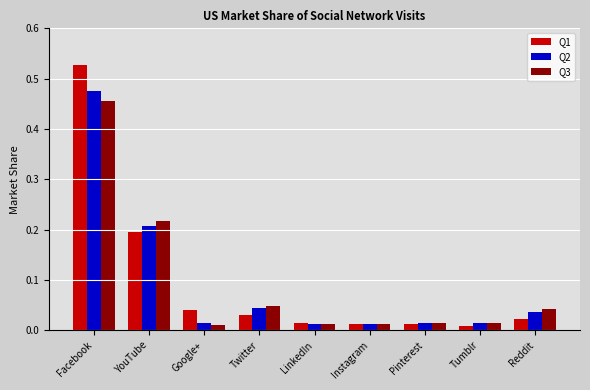

Is it true that Q1 equals 0.1 at Google+?

False